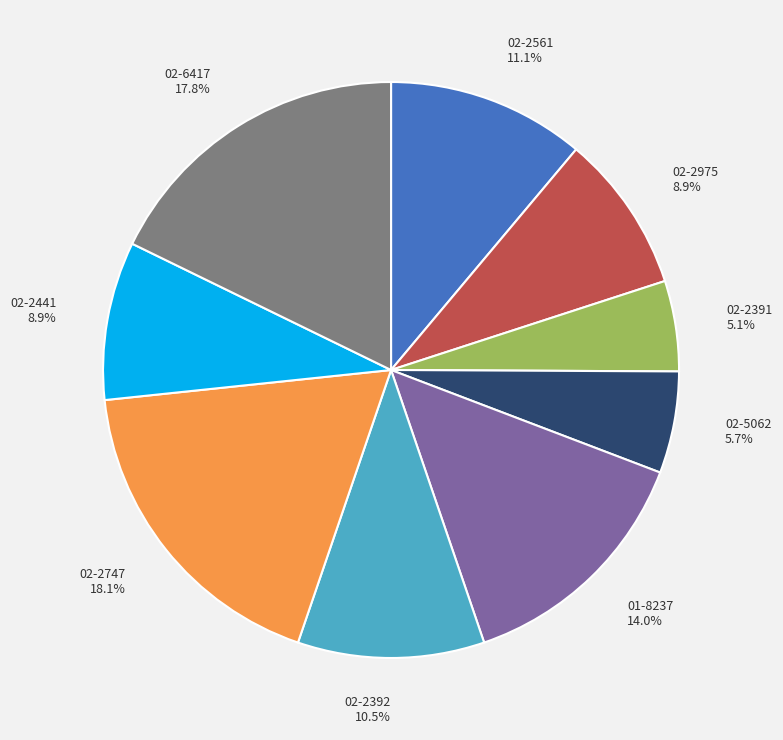

Which slice is the smallest?

02-2391